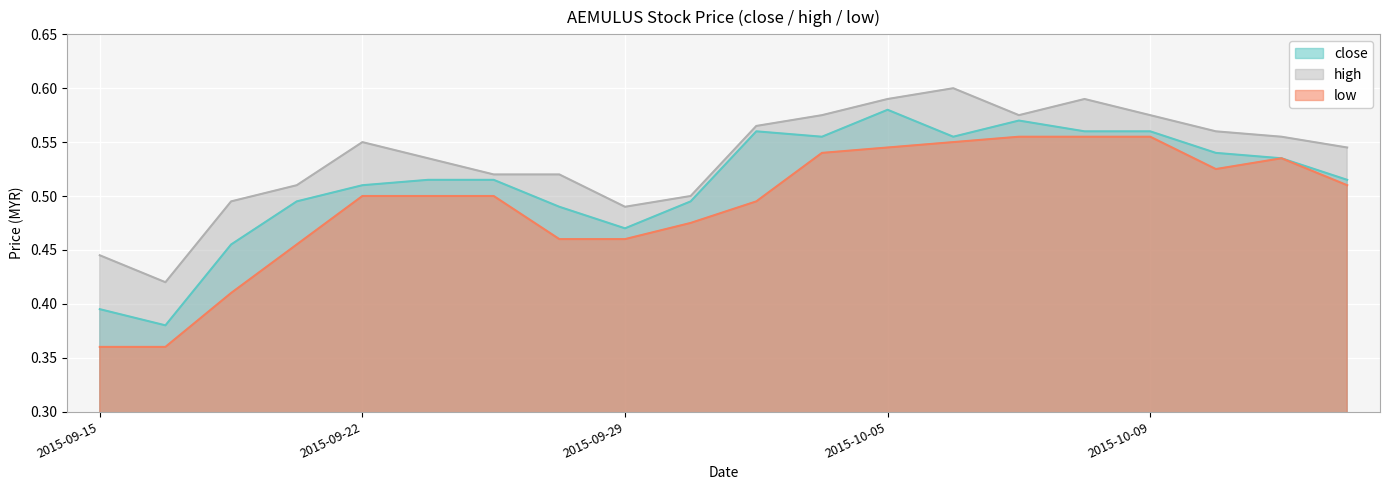

Where is the first local maximum for close?

2015-10-01